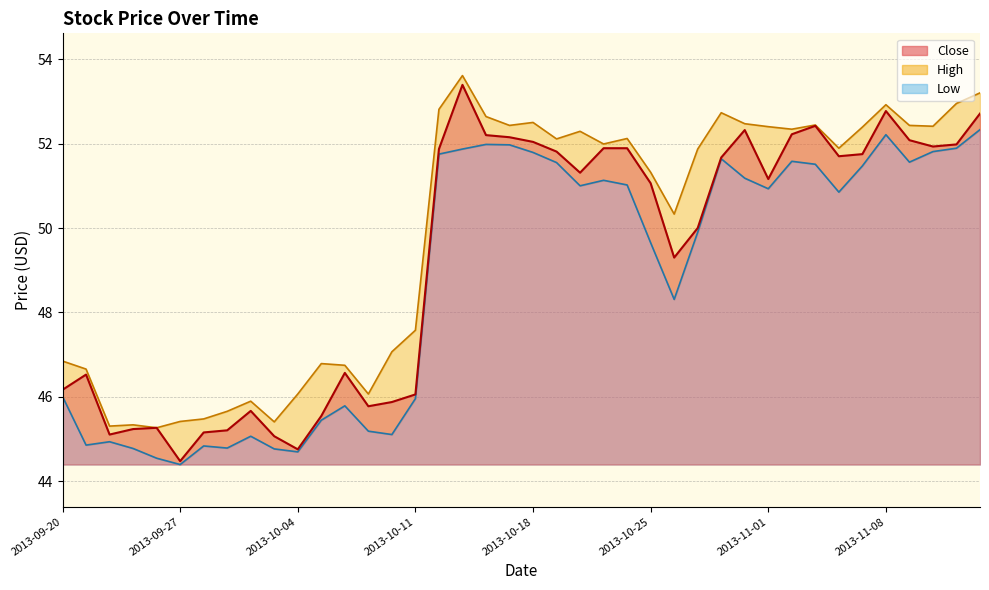

At how many categories does at least one series exceed 52?

19